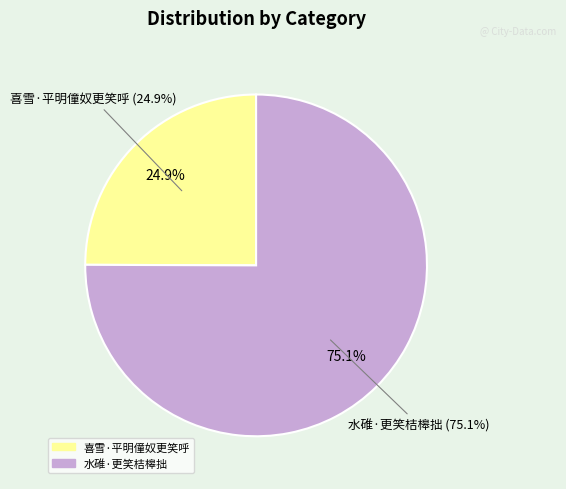

How many slices are in this pie chart?

2